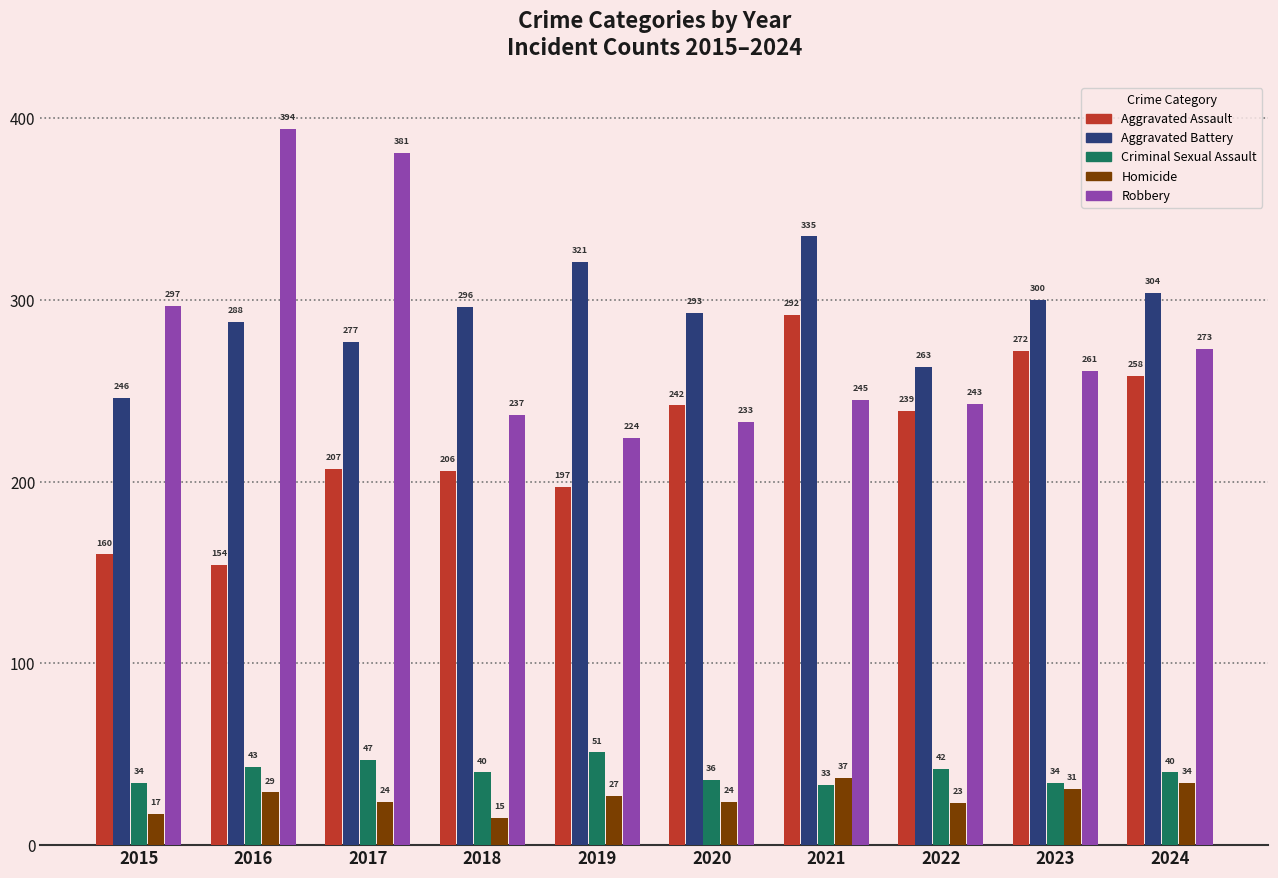

Reading right to left, extract all data points from this chart.

Aggravated Assault: 258	272	239	292	242	197	206	207	154	160
Aggravated Battery: 304	300	263	335	293	321	296	277	288	246
Criminal Sexual Assault: 40	34	42	33	36	51	40	47	43	34
Homicide: 34	31	23	37	24	27	15	24	29	17
Robbery: 273	261	243	245	233	224	237	381	394	297